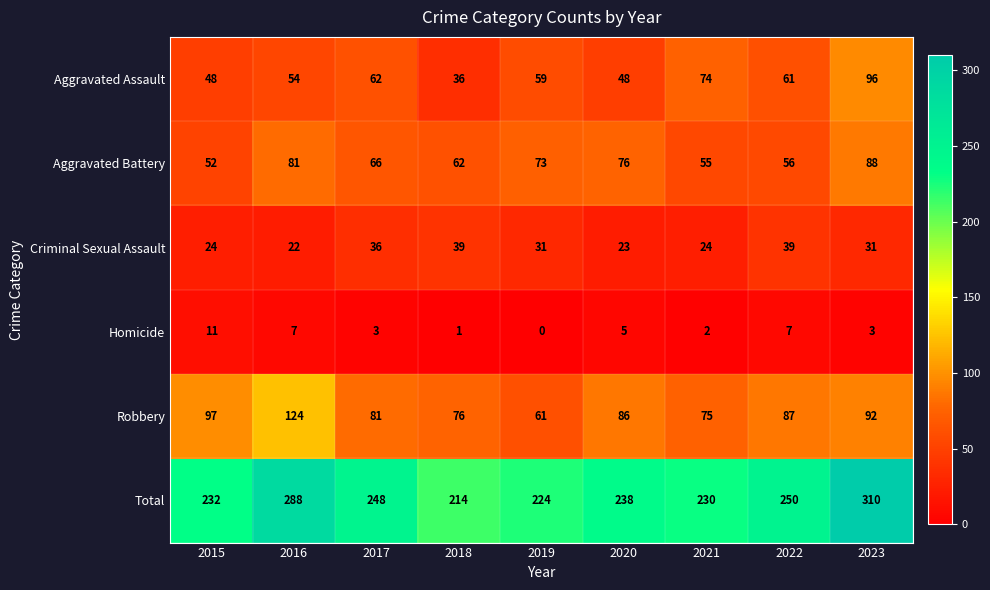

Where does the Homicide series first go above 3?

2015